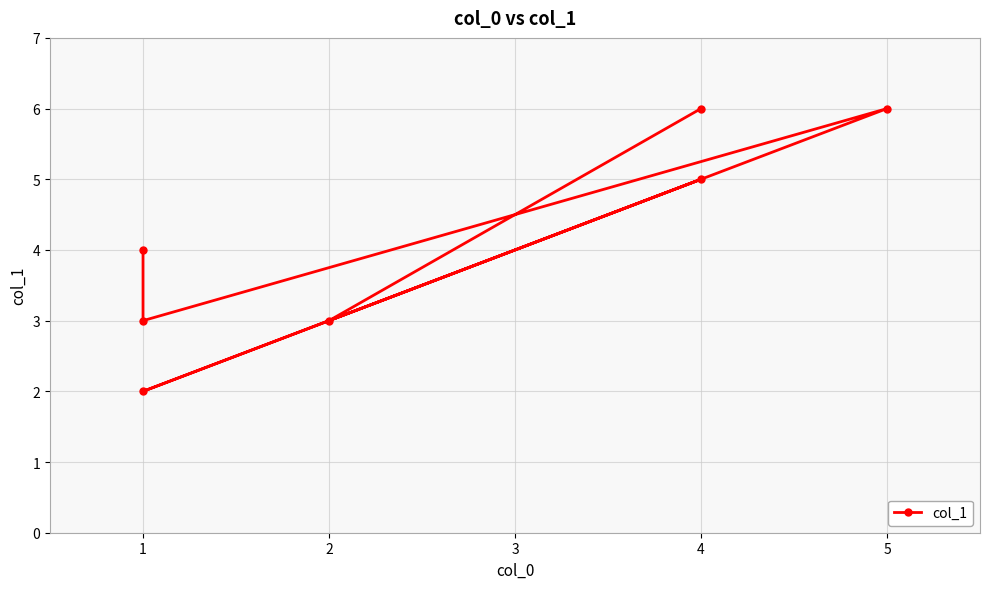

True or false: the data shows 2 at 1.

True